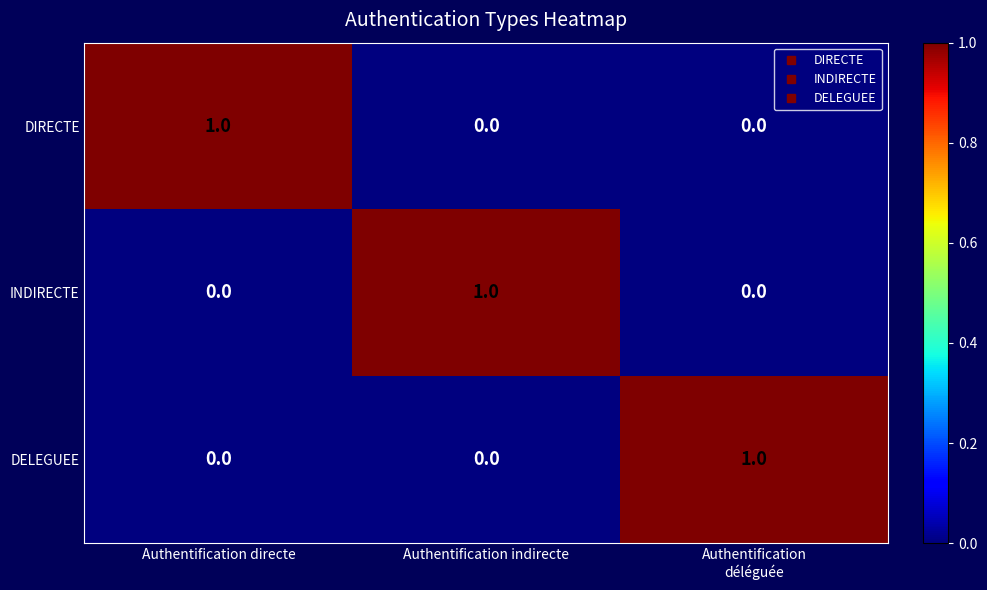

At how many categories does at least one series exceed 0?

3